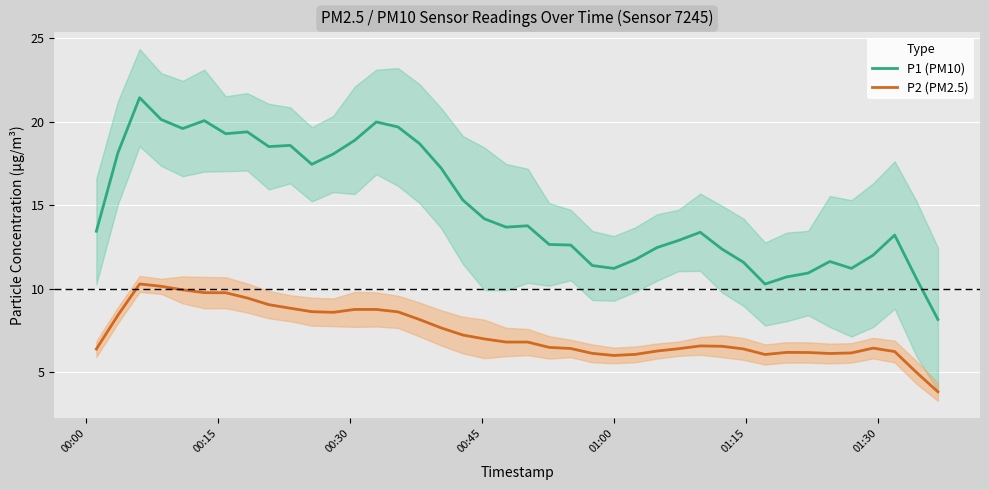

What is the lowest value of the P2 (PM2.5) series?

3.8